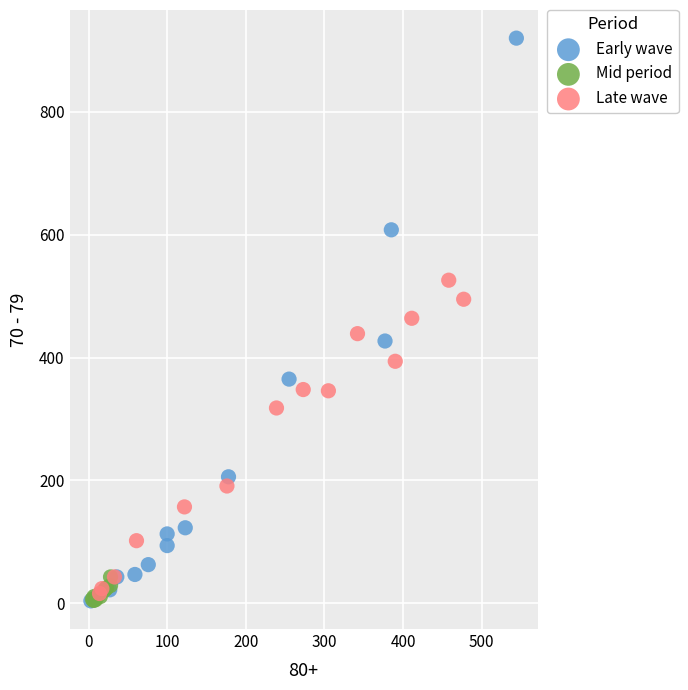

Which series has the widest spread of Y values?

Early wave